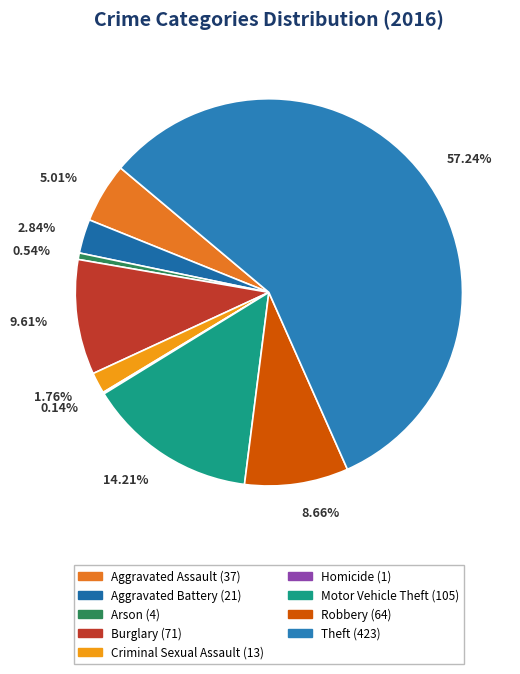

What is the largest slice in the pie chart?

Theft